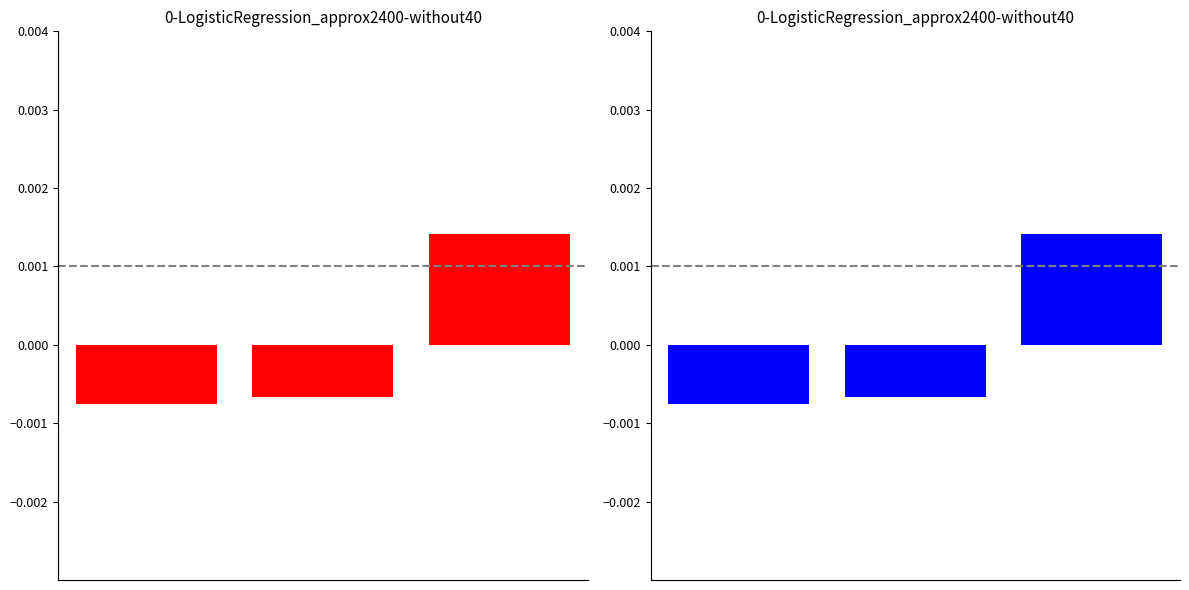

At which label is the value closest to 0?

1